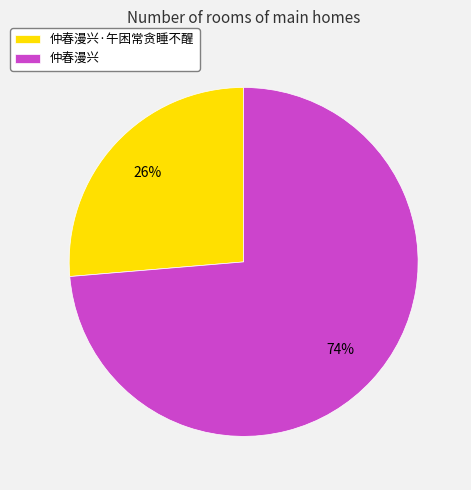

Which slice is the largest?

仲春漫兴